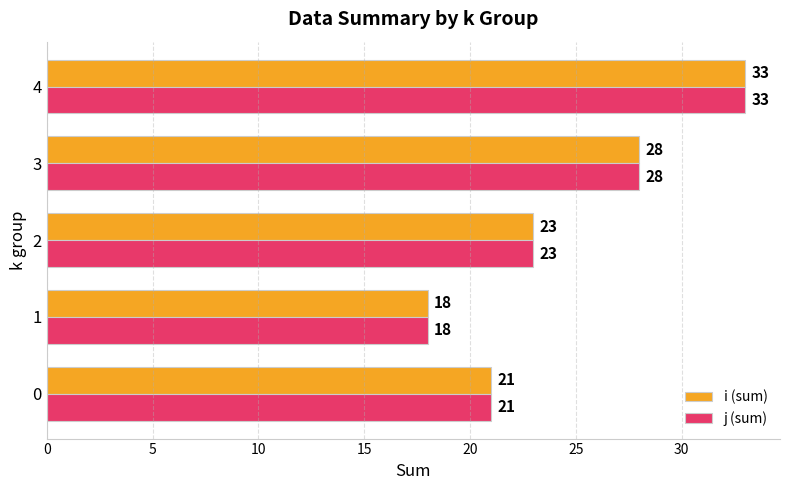

What is the lowest value of the i (sum) series?

18